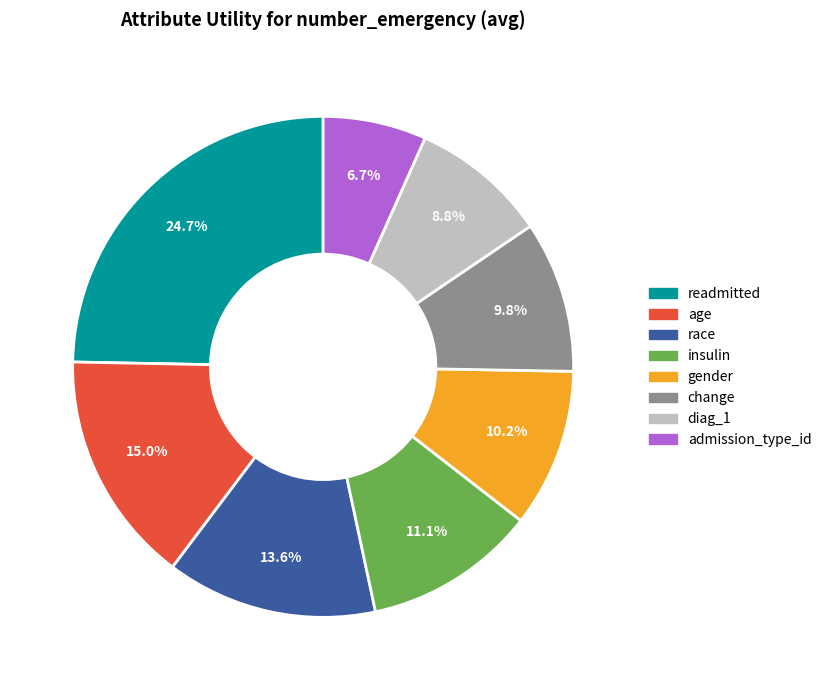

To the nearest percent, what percentage of the pie is insulin?

11%